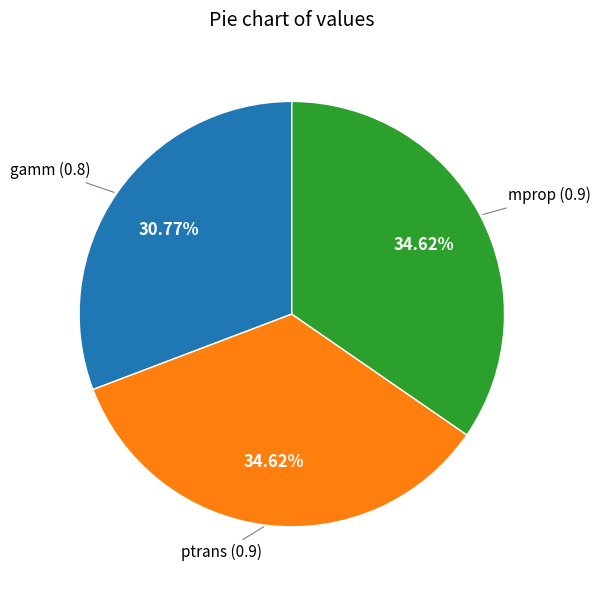

Does any single category account for the majority?

No